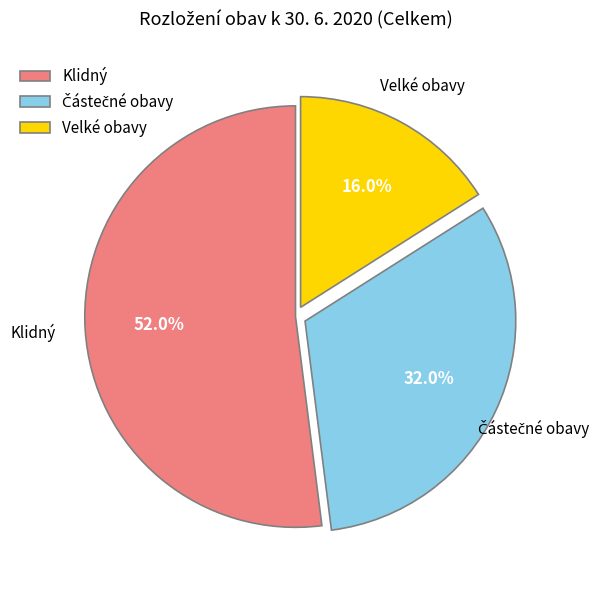

Between Velké obavy and Klidný, which is larger?

Klidný